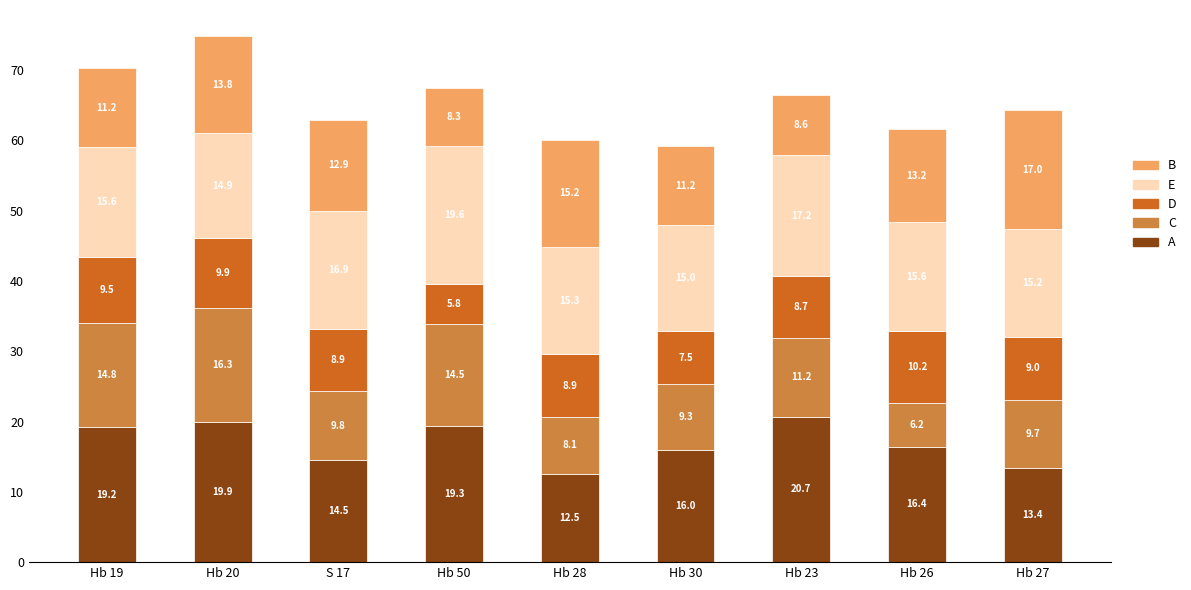

At how many categories does at least one series exceed 12?

9